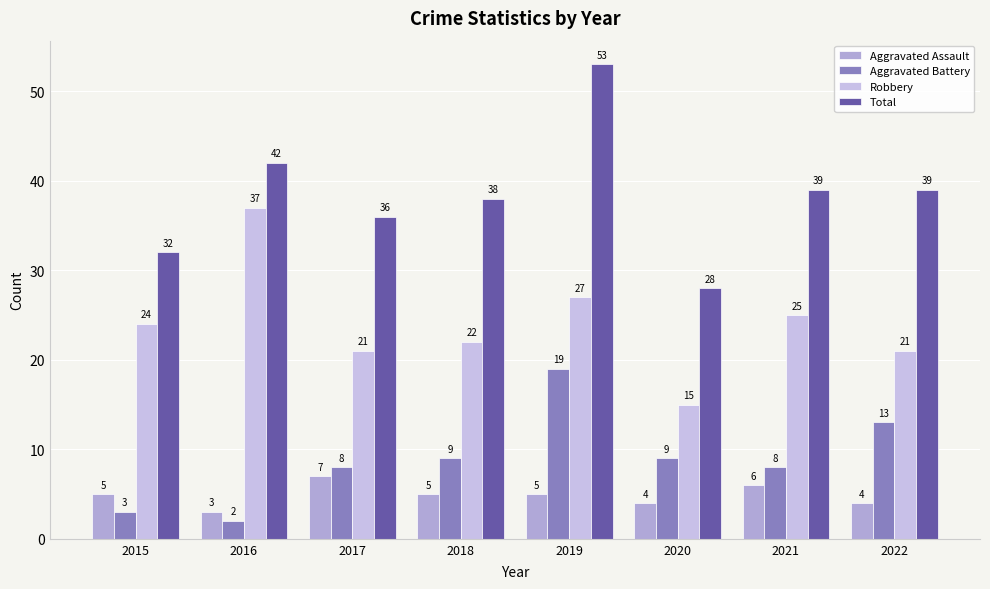

Reading right to left, extract all data points from this chart.

Aggravated Assault: 2022=4	2021=6	2020=4	2019=5	2018=5	2017=7	2016=3	2015=5
Aggravated Battery: 2022=13	2021=8	2020=9	2019=19	2018=9	2017=8	2016=2	2015=3
Robbery: 2022=21	2021=25	2020=15	2019=27	2018=22	2017=21	2016=37	2015=24
Total: 2022=39	2021=39	2020=28	2019=53	2018=38	2017=36	2016=42	2015=32